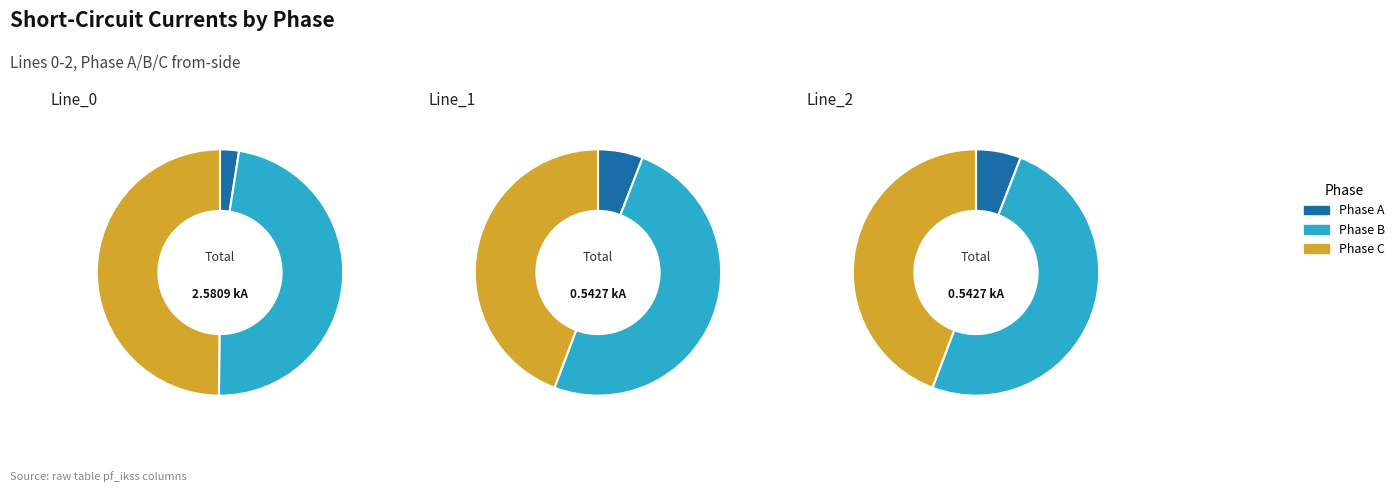

What percentage is NOT represented by Line_2?

75.0%